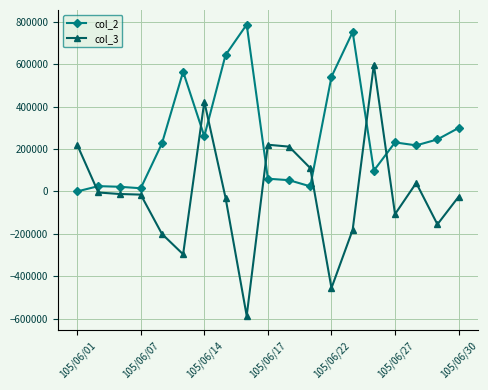

Which series ends up on top after the final intersection of col_3 and col_2?

col_2